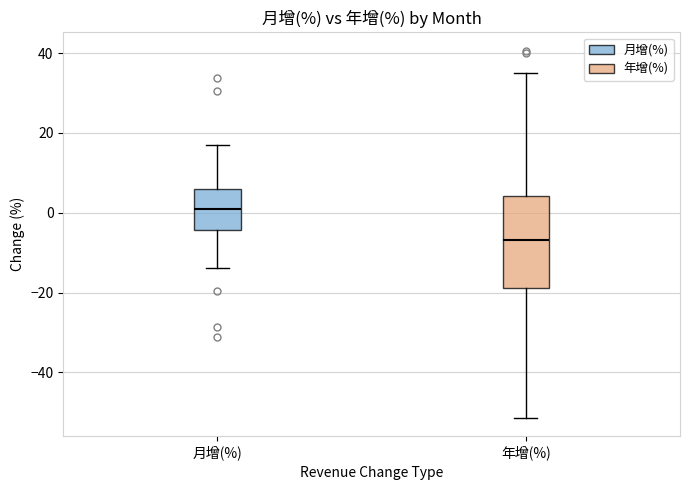

Comparing the boxes themselves (not the whiskers), which one is the tallest?

年增(%)